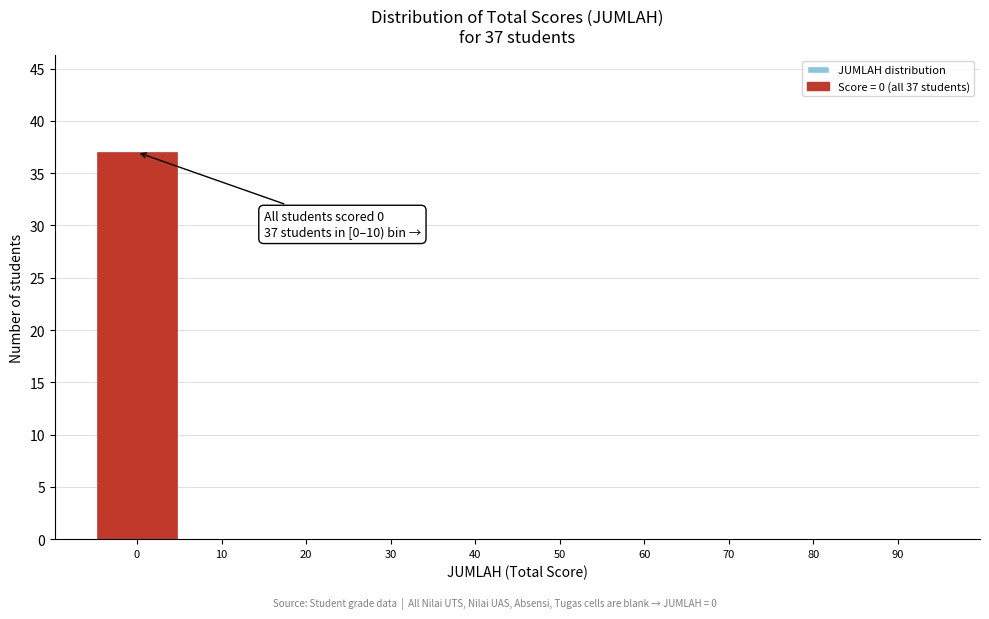

Reading left to right, extract all data points from this chart.

0=37	10=0	20=0	30=0	40=0	50=0	60=0	70=0	80=0	90=0